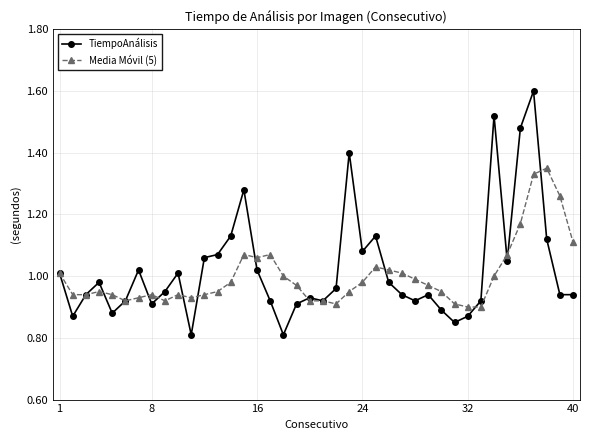

Does the chart have visible grid lines?

Yes